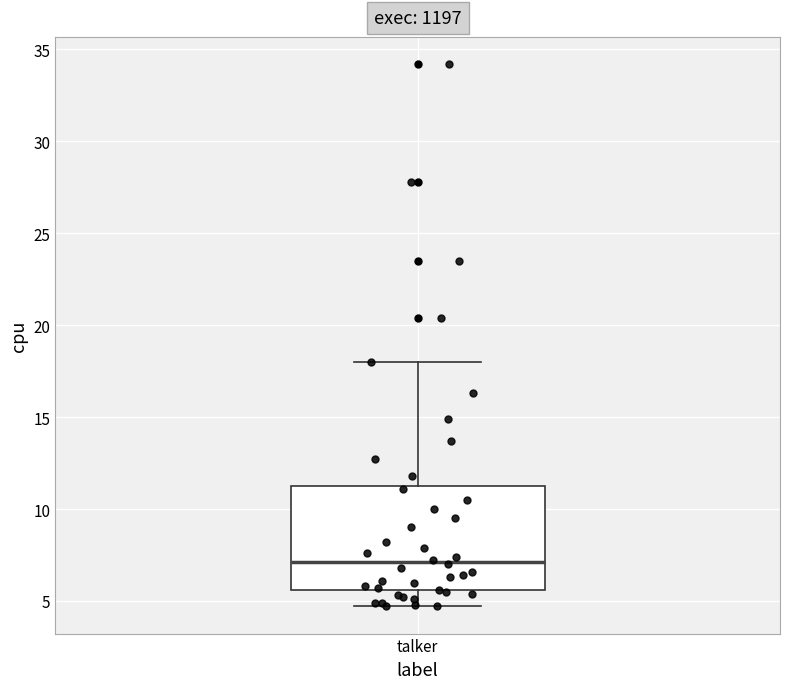

Read this box plot against the y-axis: the position of the median line, the range covered by the box, and the ends of both whiskers. The values are not printed on the chart, so give them approximately, as read against the axis.

median 7.0, box 5.5 to 11.5, whiskers 4.5 to 18.0